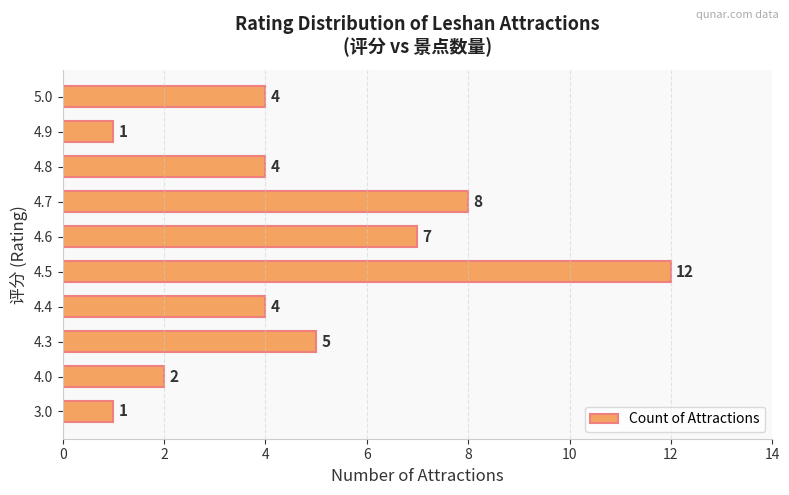

What is the difference between the values at 4.6 and 3.0?

6